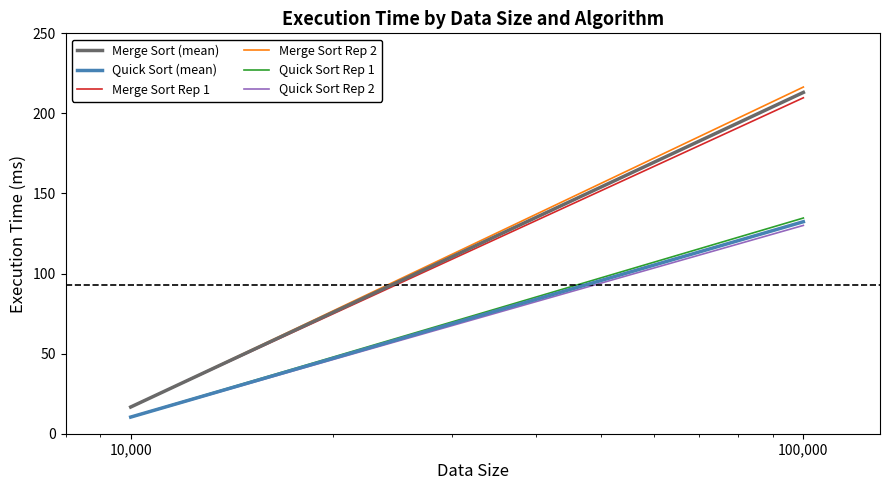

Reading left to right, what are all the values shown in this chart?

Merge Sort (mean): 16.7	213.1
Quick Sort (mean): 10.4	132.4
Merge Sort Rep 1: 16.8	209.8
Merge Sort Rep 2: 16.5	216.5
Quick Sort Rep 1: 10.5	134.7
Quick Sort Rep 2: 10.3	130.1